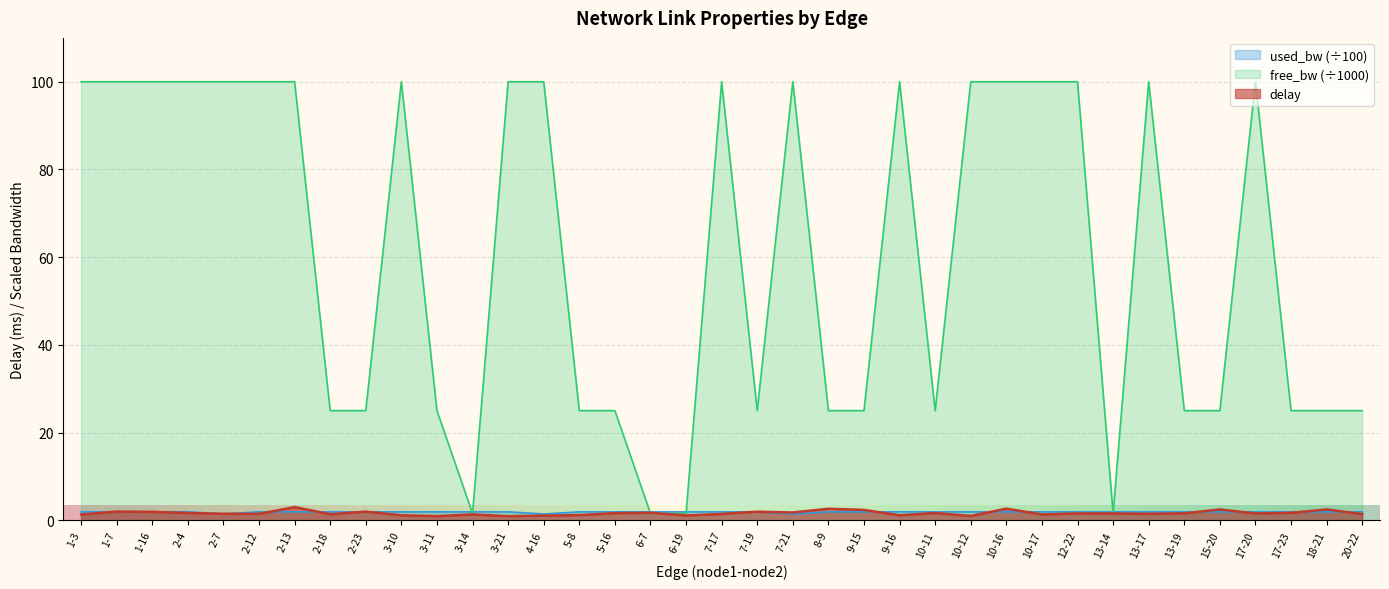

Which category has the lowest value across all series?

3-21